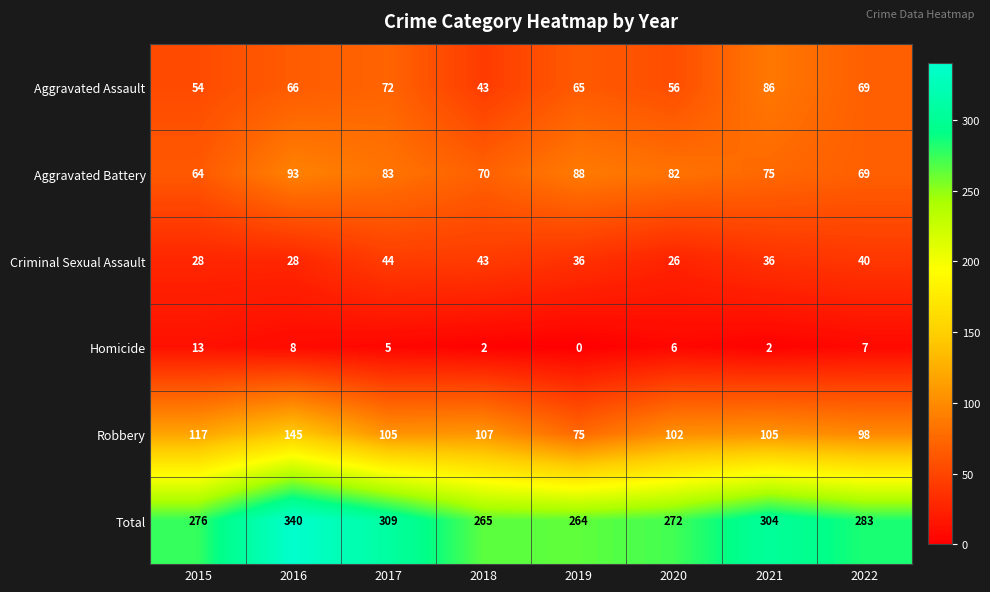

How many series are shown in this chart?

6